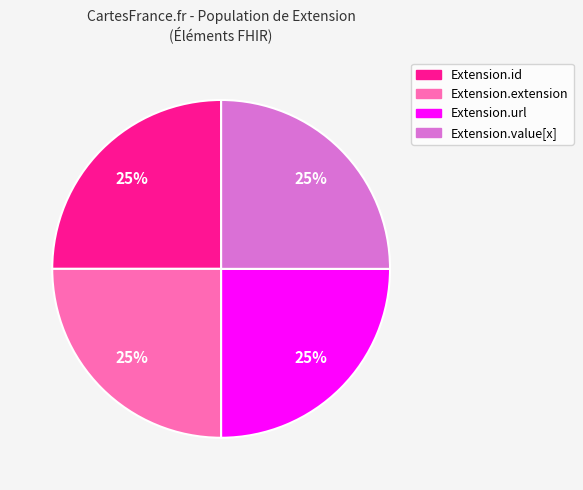

To the nearest percent, what is the average slice percentage?

25%